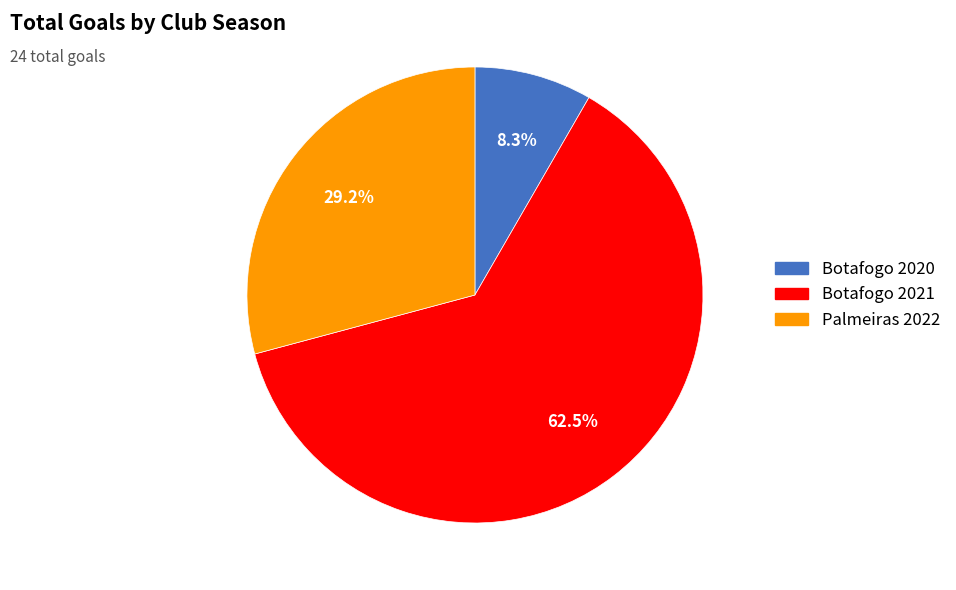

Approximately how many times larger is the value at Botafogo 2021 compared to Palmeiras 2022?

2.1